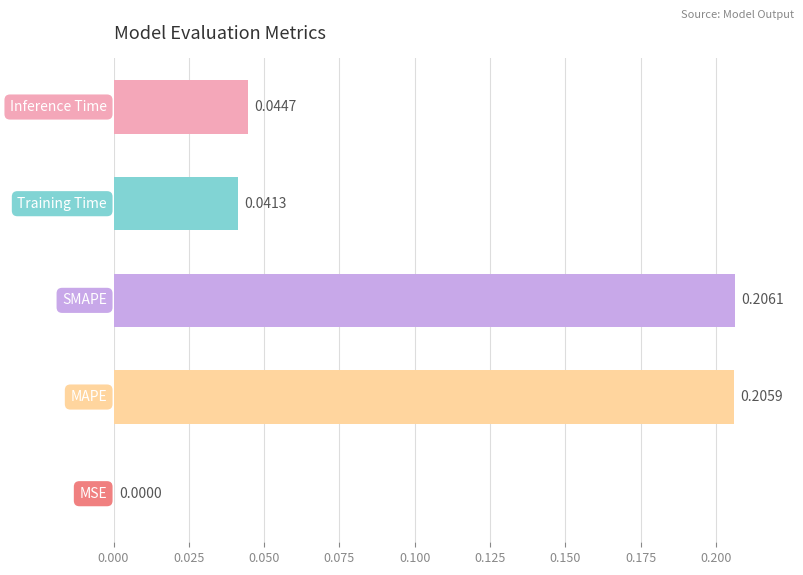

What is the difference between the maximum and second lowest values?

0.2